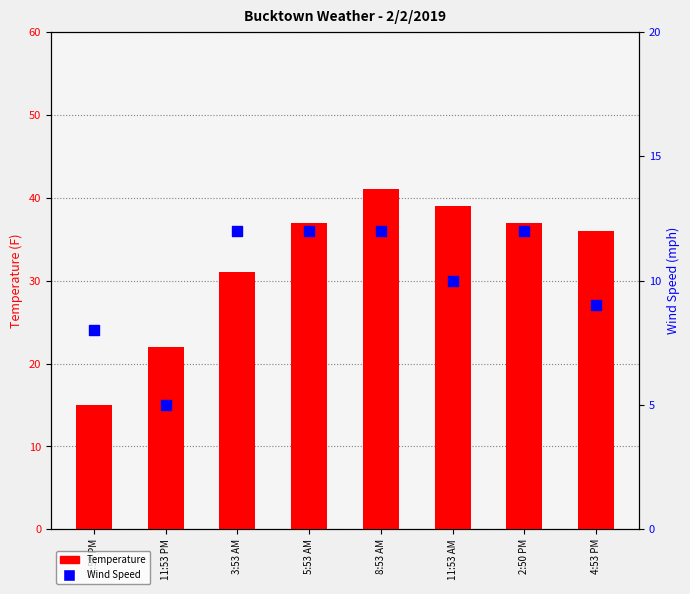

Which series has the largest total across all categories?

Temperature